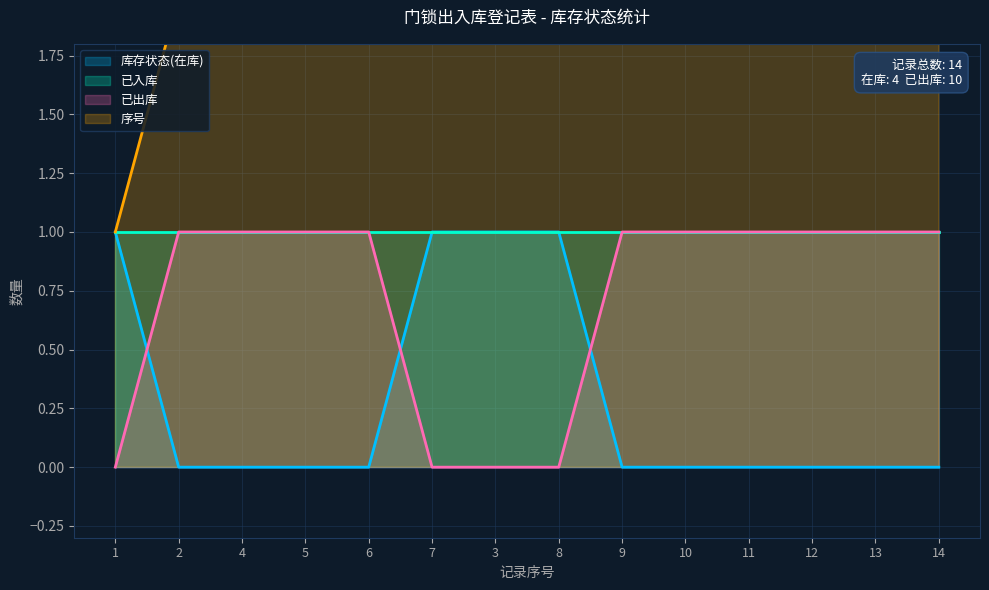

True or false: 序号 and 已出库 intersect in this chart.

False